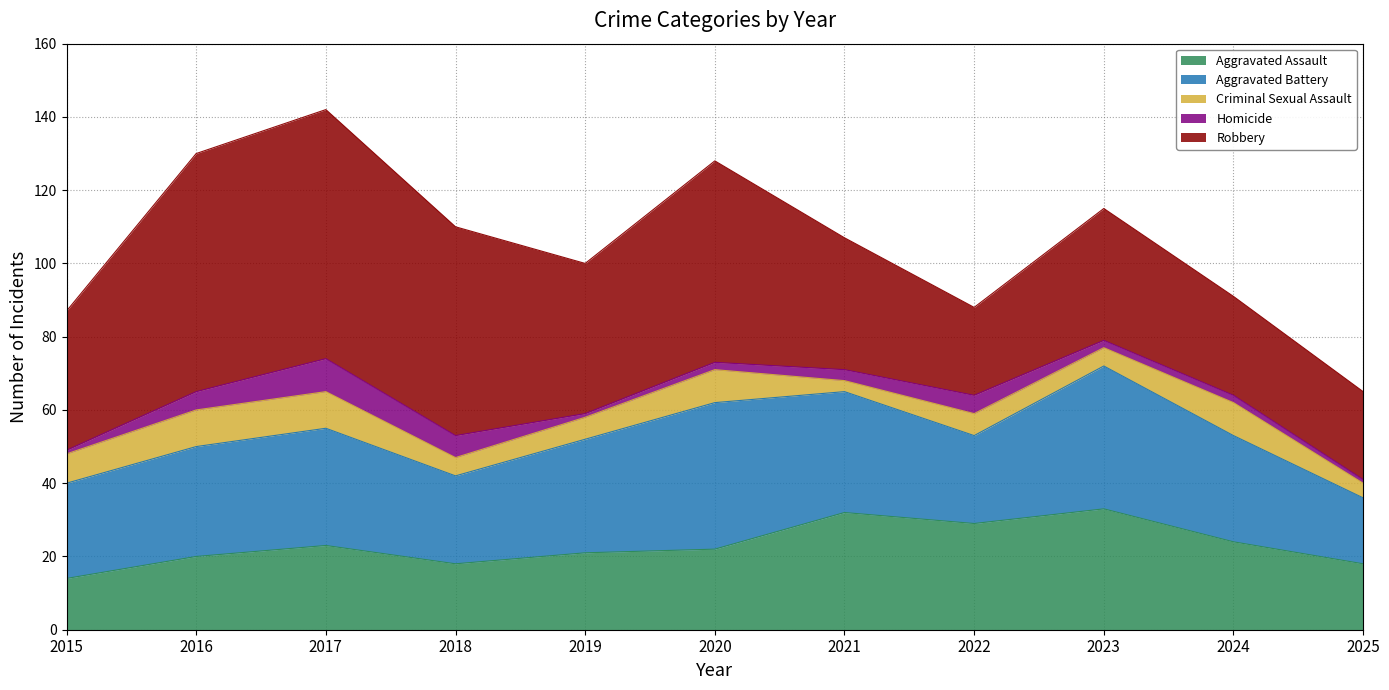

What is the value of the Criminal Sexual Assault point at the 10th from the left?

9